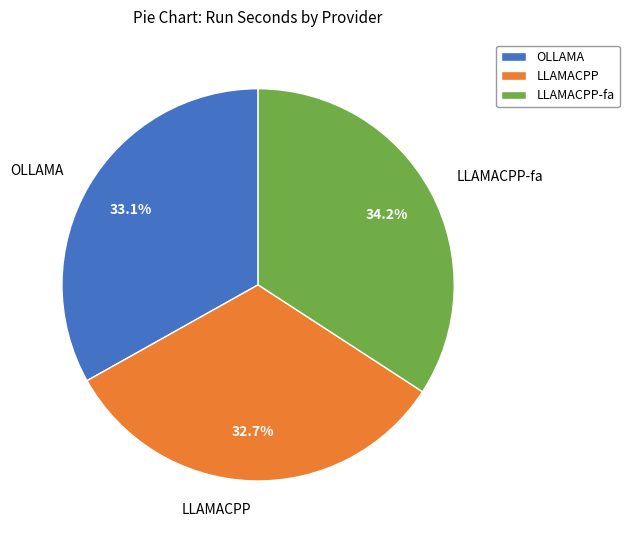

To the nearest percent, what portion does LLAMACPP-fa represent?

34%